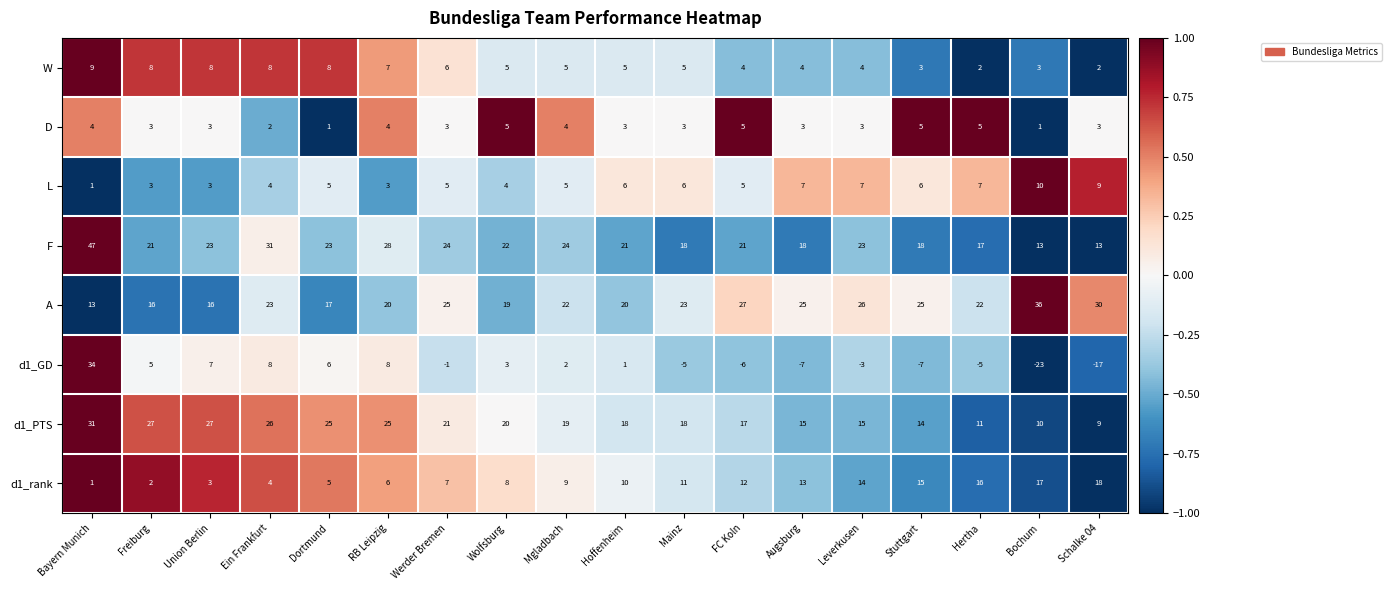

At which category is the sum across all series the highest?

Bayern Munich